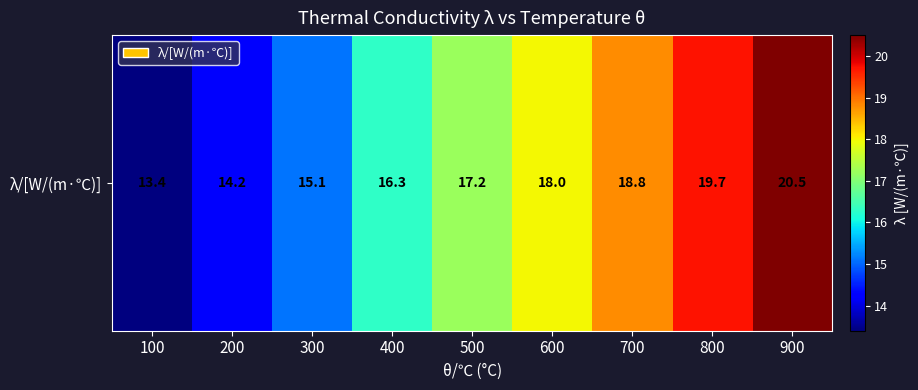

What is the sum of the values at 100 and 600?

31.4